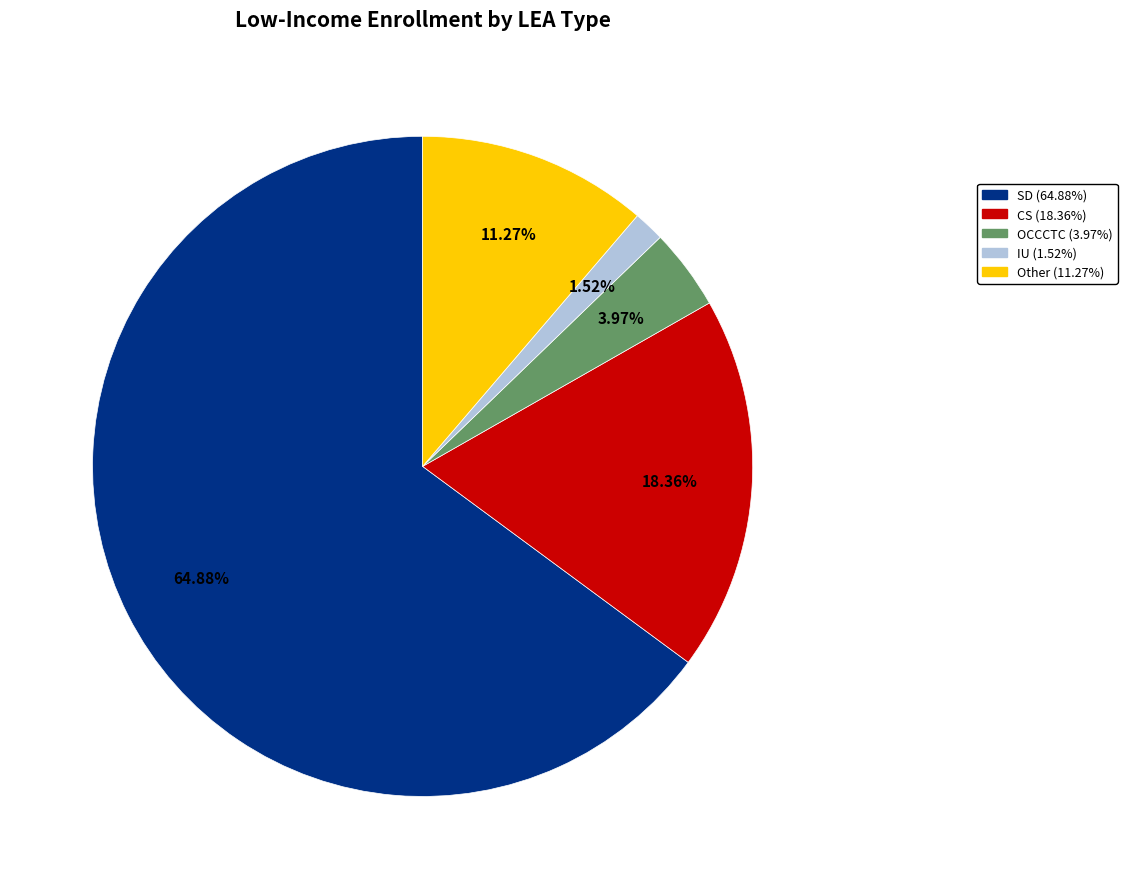

What is the largest slice in the pie chart?

SD